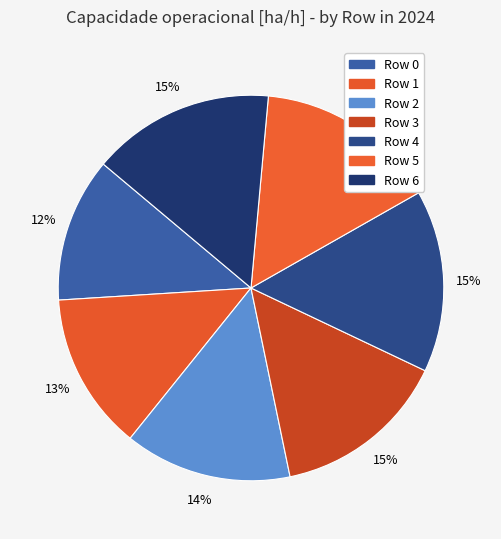

To the nearest percent, what is the average slice percentage?

14%